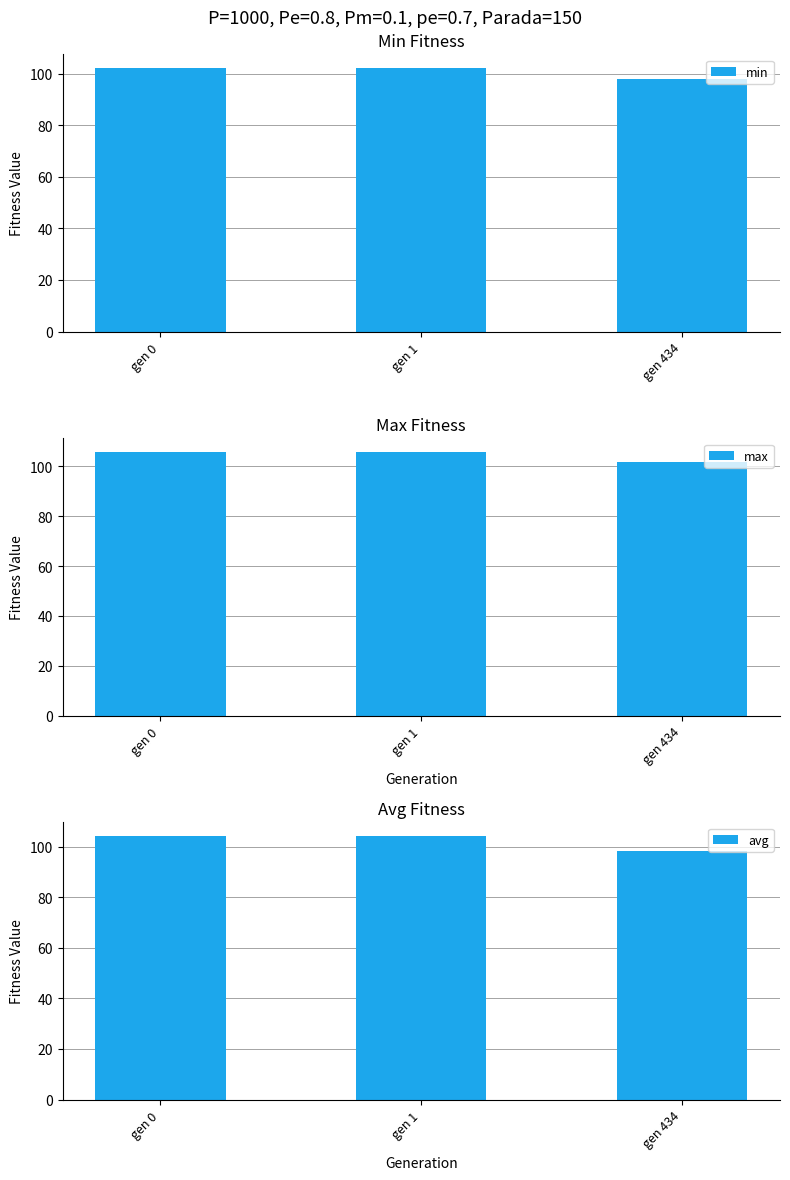

What is the approximate value of max at gen 1?

105.8